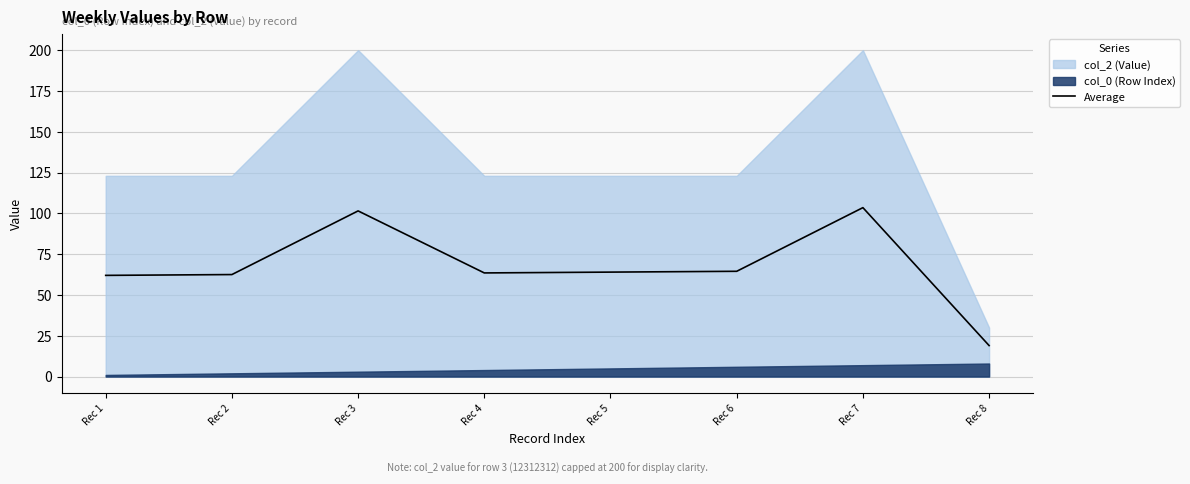

Which has a higher value, Rec 6 or Rec 8?

Rec 6